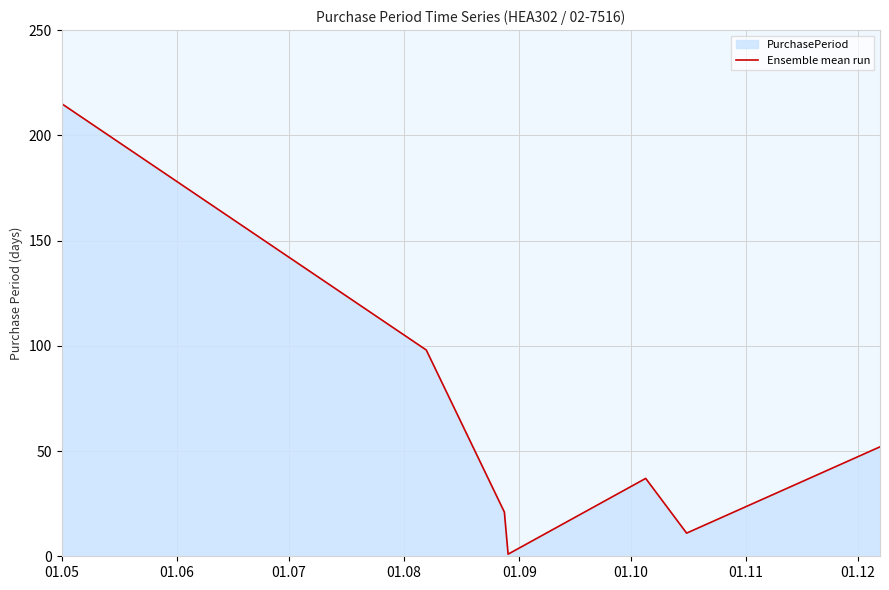

What is the sum of all values?

435